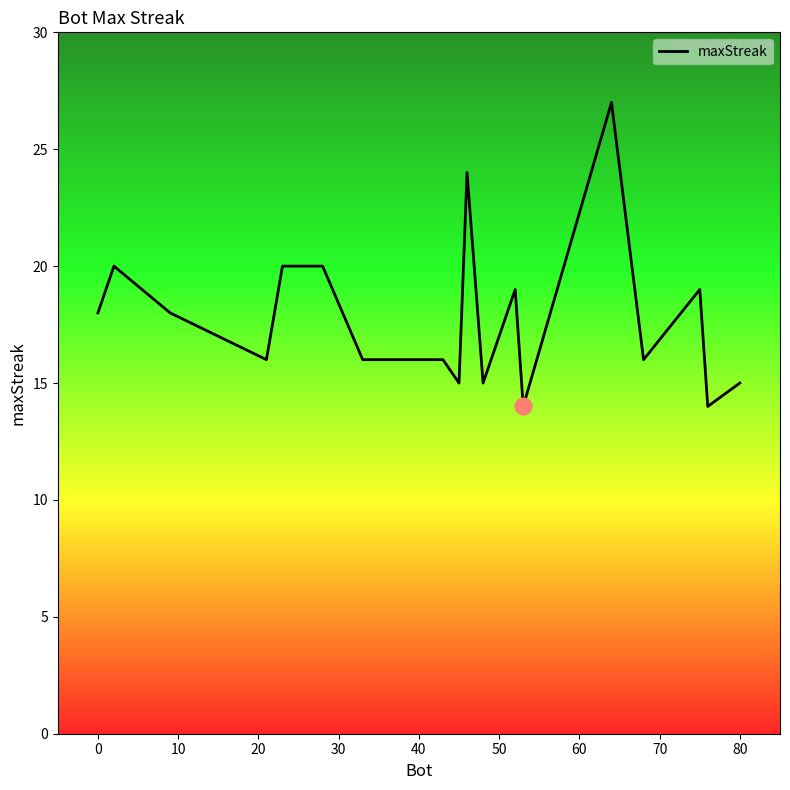

What is the difference between the maximum and minimum values?

13